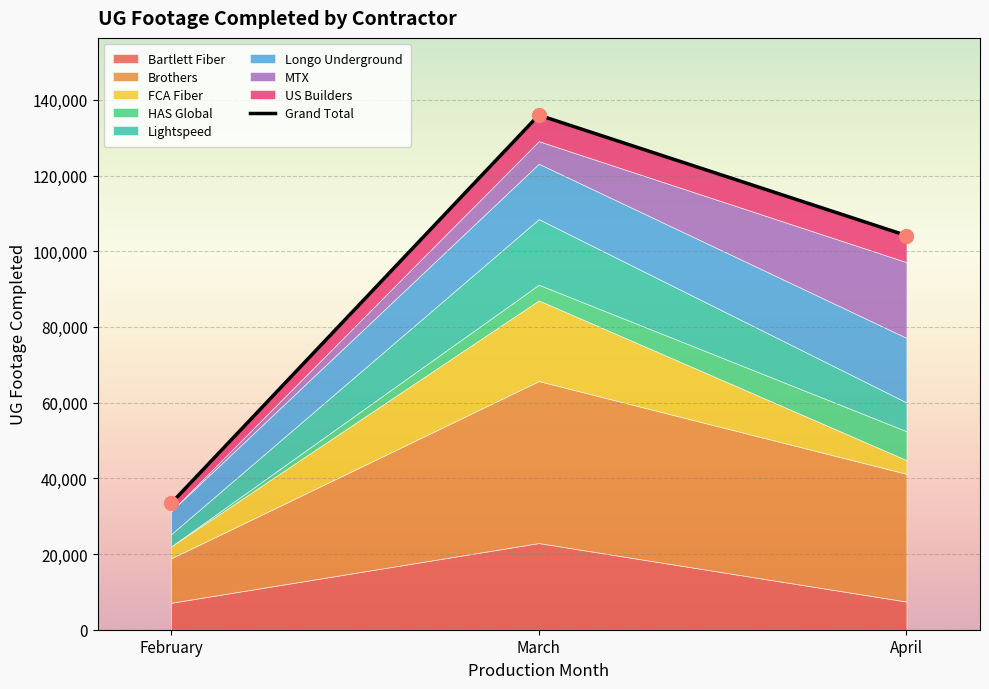

What is the sum of all values?

273477